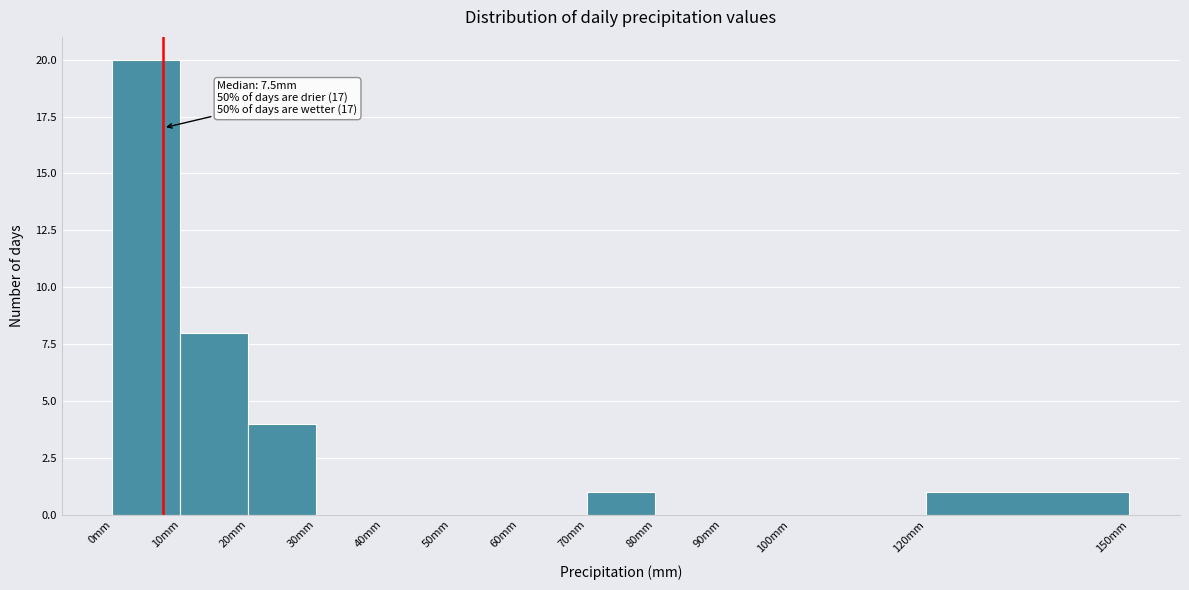

Over which range of the x-axis is the bar tallest?

0 to 10